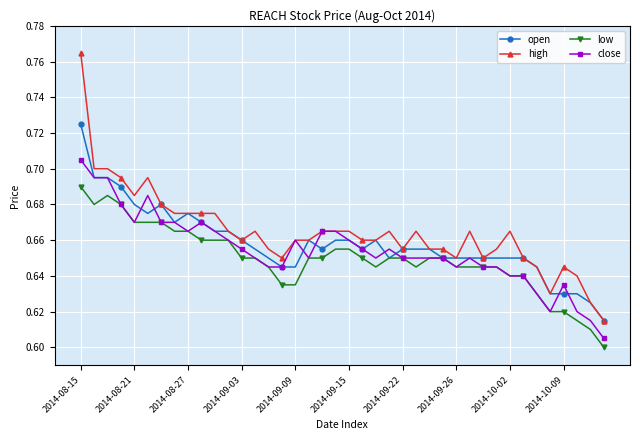

True or false: low has more than 0 interior local peaks.

True